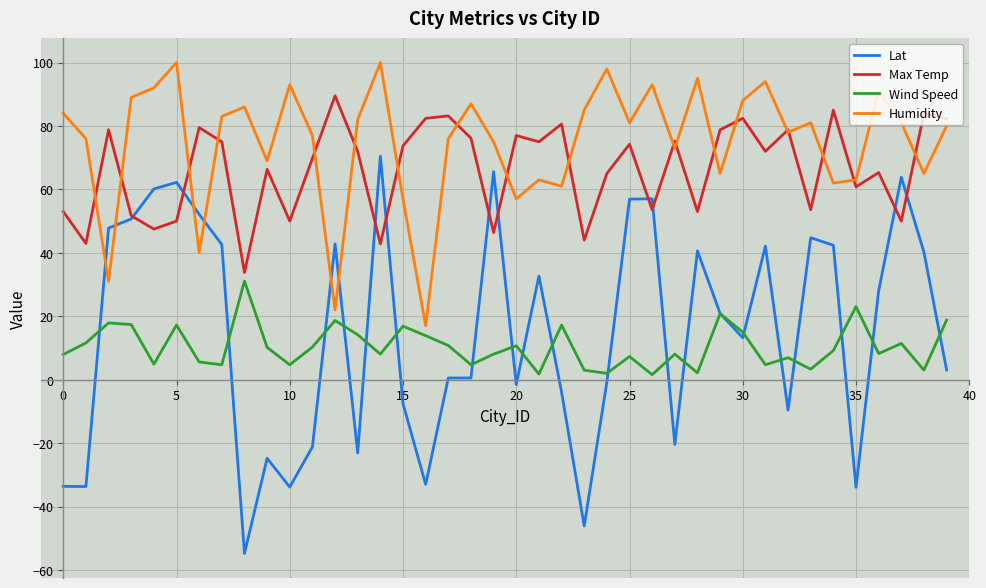

What is the minimum value for Max Temp?

33.8